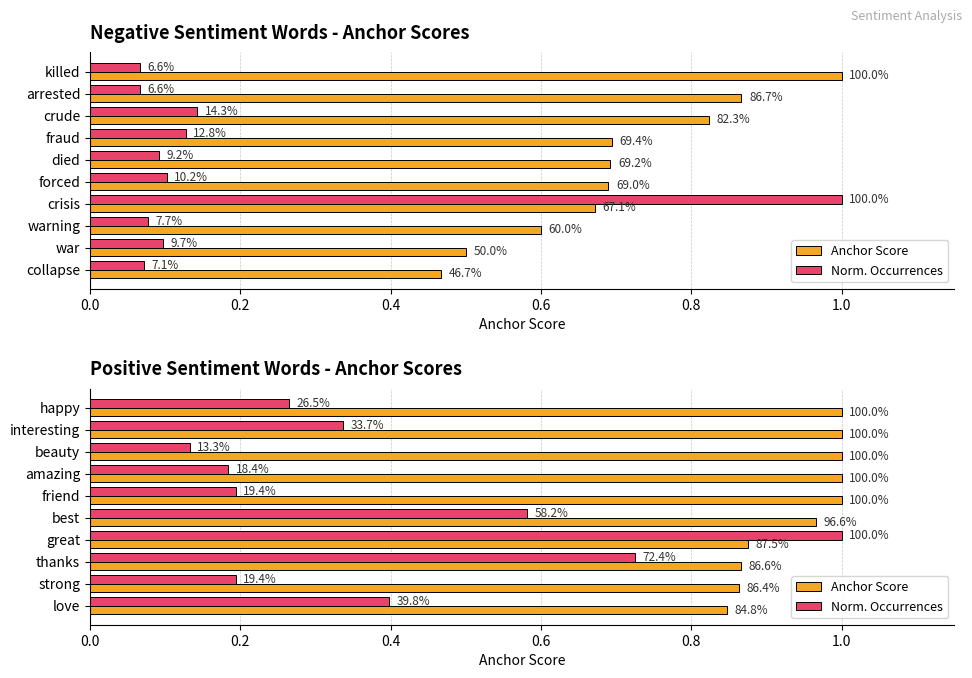

Is it true that Norm. Occurrences equals 0.1 at amazing?

False